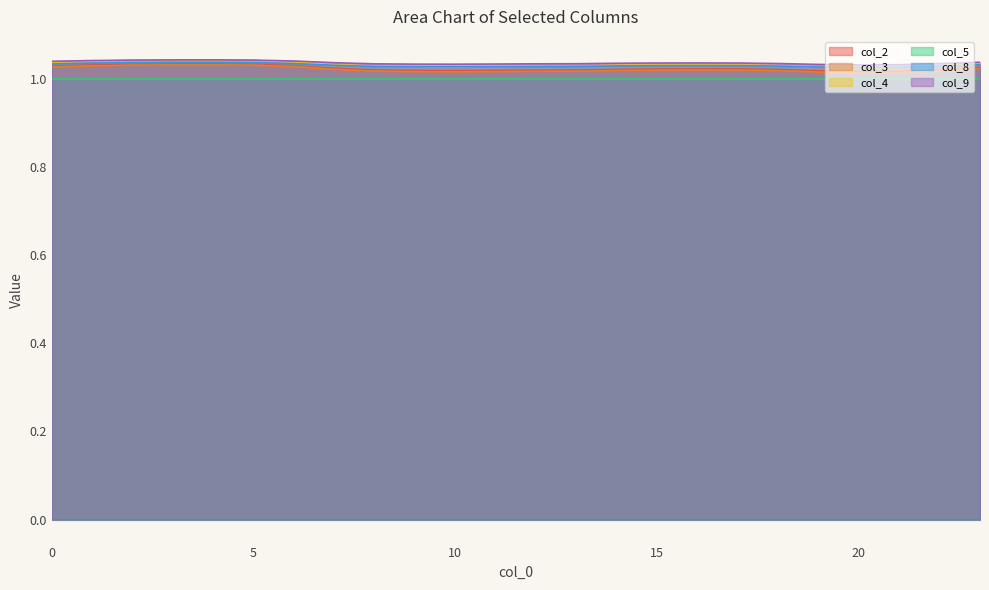

Which category has the highest value across all series?

4